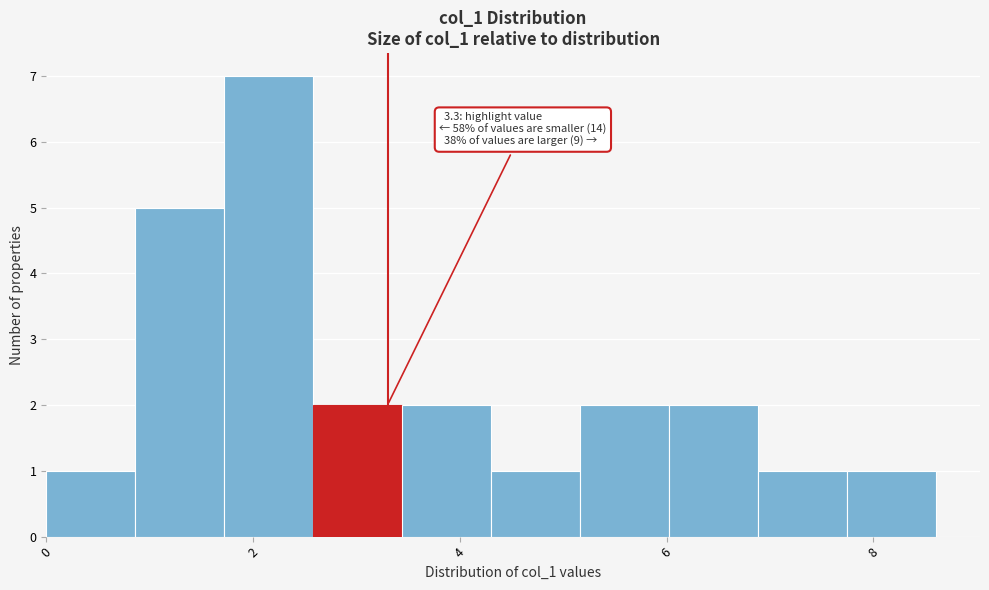

Which range on the x-axis has the tallest bar?

1.72 to 2.58